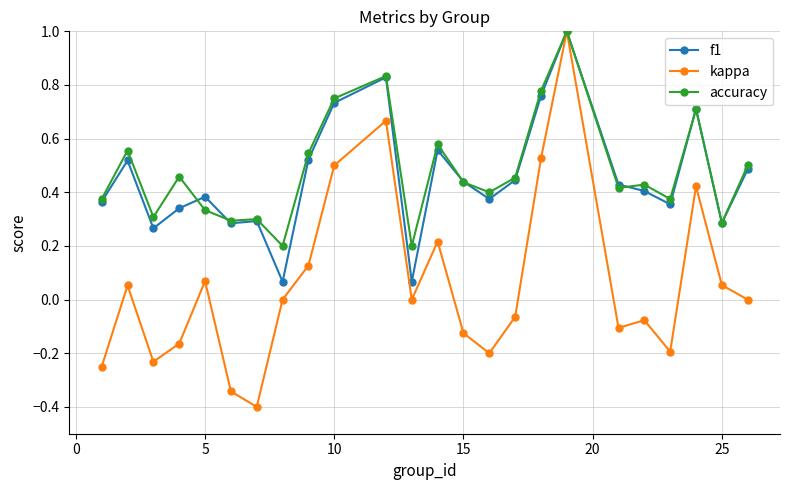

Which series has the widest spread of values?

kappa